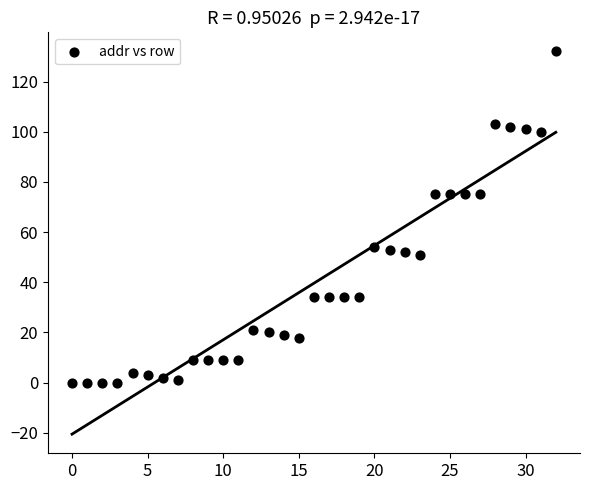

What is the range of Y values (max minus min)?

132